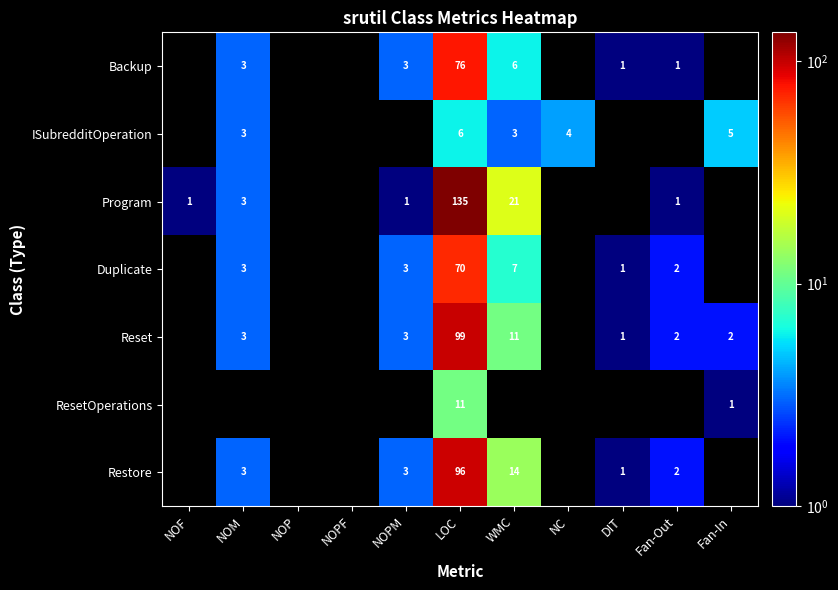

Which has a higher value, NOM or LOC?

LOC